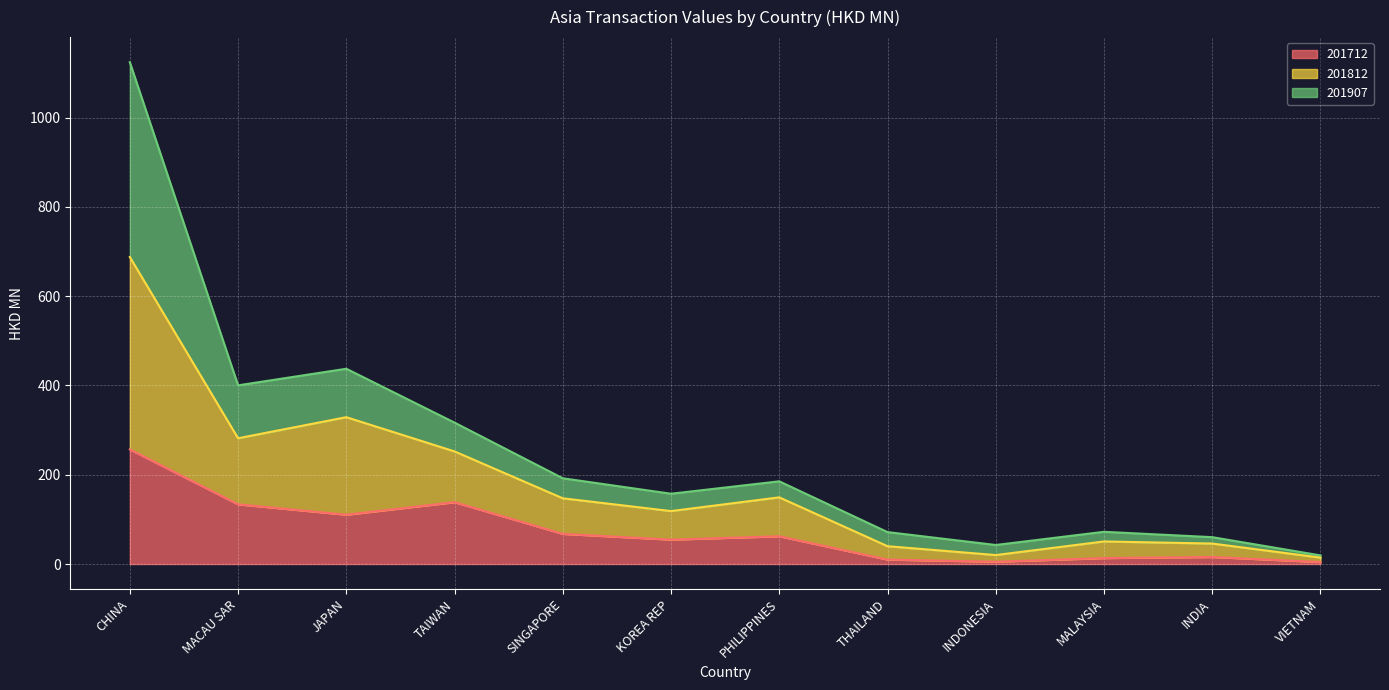

List the labels in order of 201812 value, smallest first.

VIETNAM, INDONESIA, INDIA, THAILAND, MALAYSIA, KOREA REP, PHILIPPINES, SINGAPORE, TAIWAN, MACAU SAR, JAPAN, CHINA